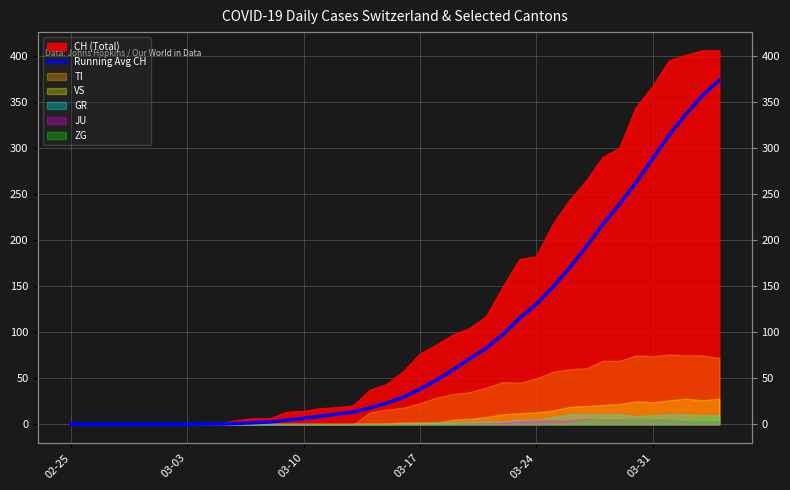

True or false: the data shows 169.2 at 03-03.

False